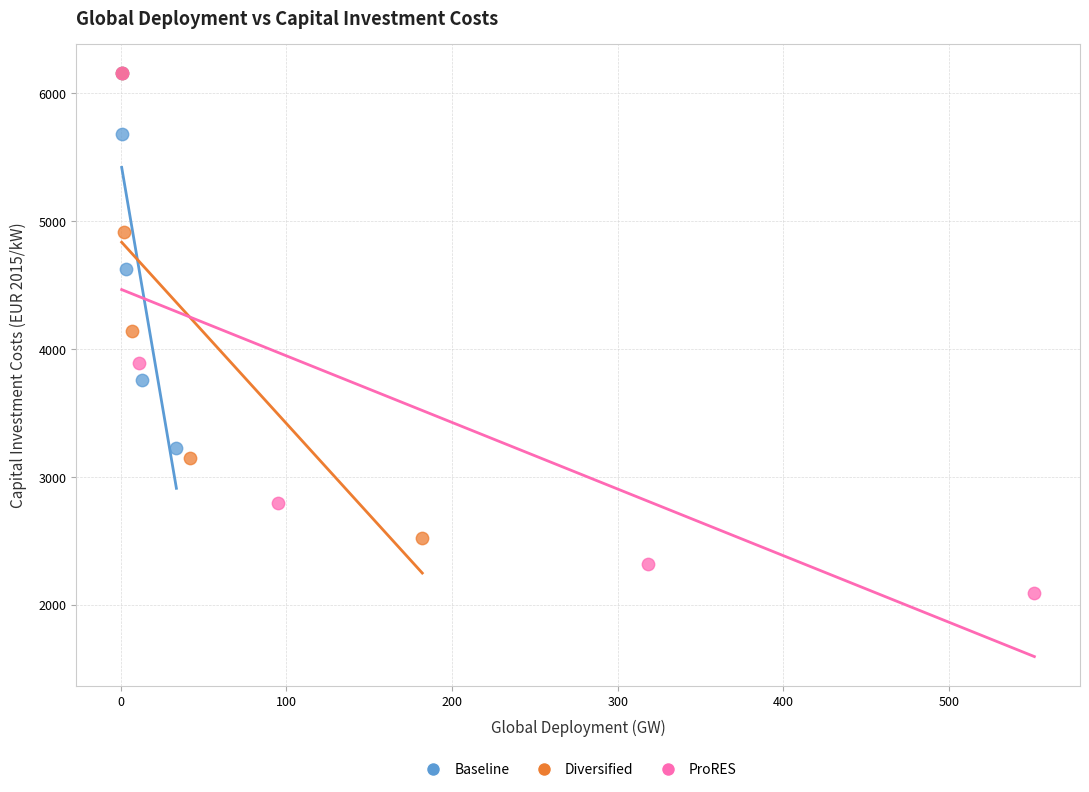

Which series has the largest Y range (max minus min)?

ProRES